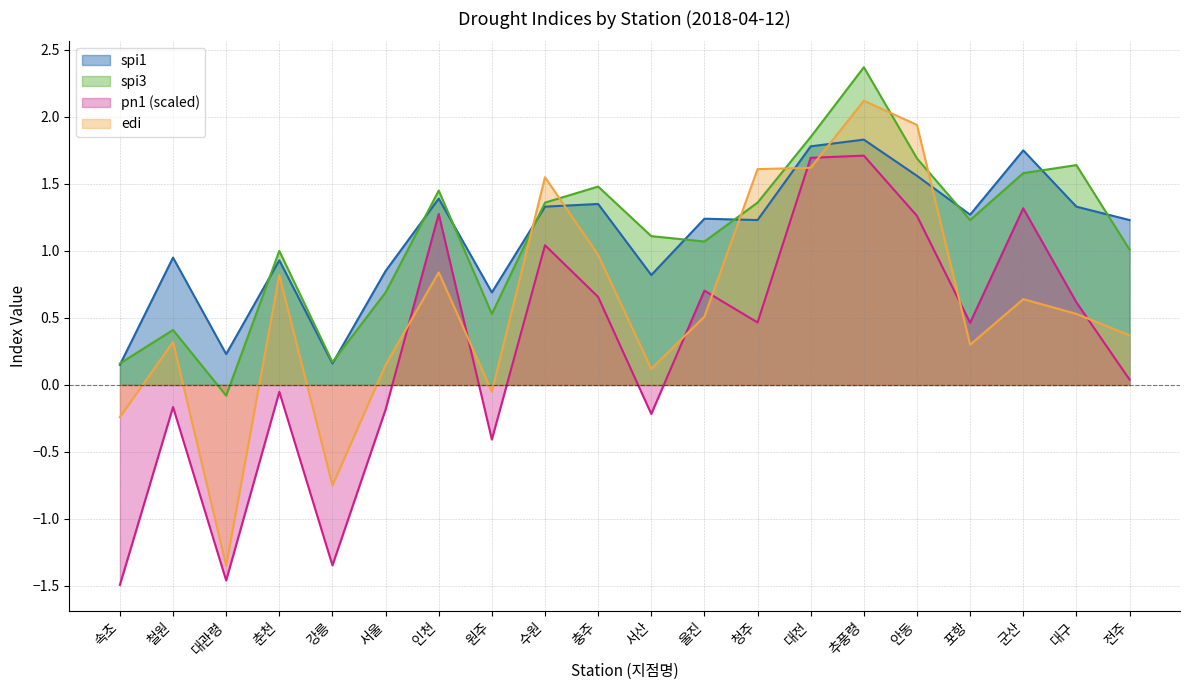

The pn1 series shows -0.4 at 원주. True or false?

True